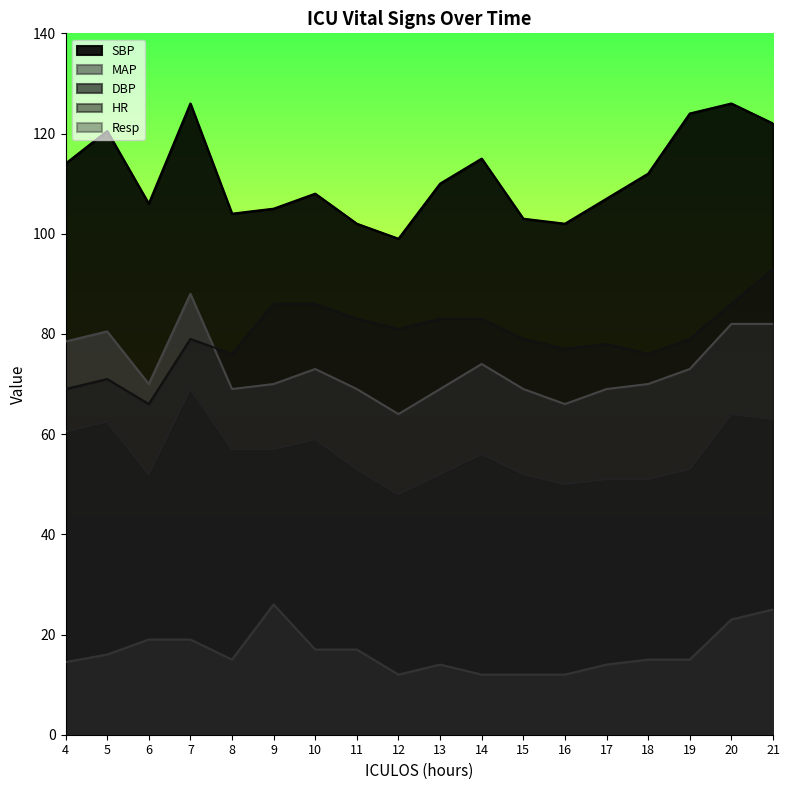

At which category does the chart reach its minimum across all series?

12